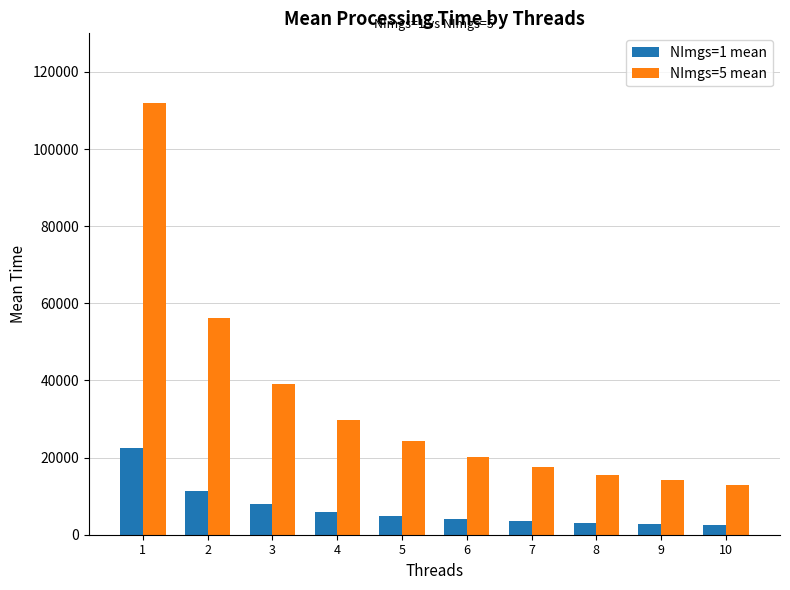

What is the value of the NImgs=1 mean bar at the 9th from the left?

2803.3